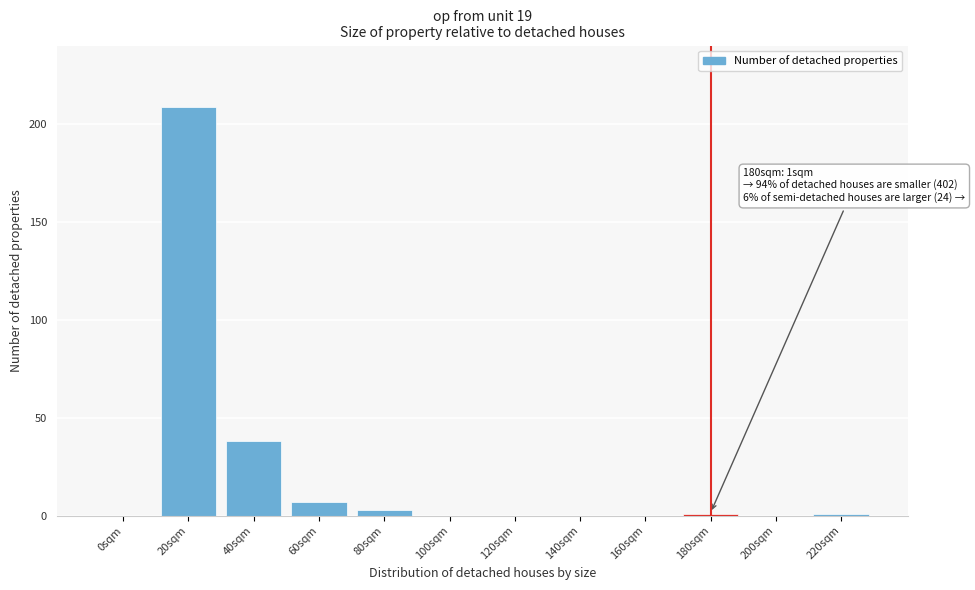

Reading right to left, transcribe all the data shown in this chart.

220sqm=1	200sqm=0	180sqm=1	160sqm=0	140sqm=0	120sqm=0	100sqm=0	80sqm=3	60sqm=7	40sqm=38	20sqm=209	0sqm=0